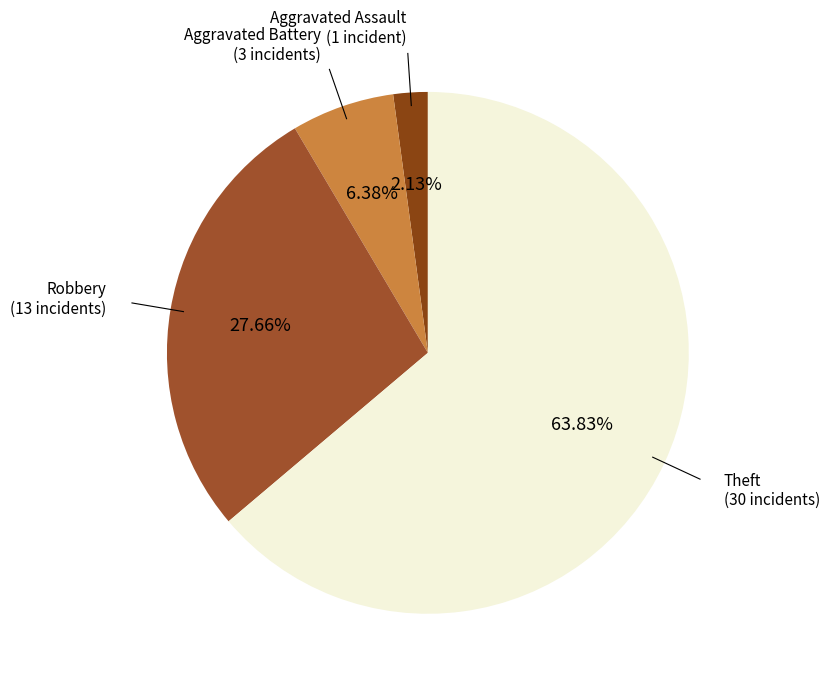

Which slice is the smallest?

Aggravated Assault